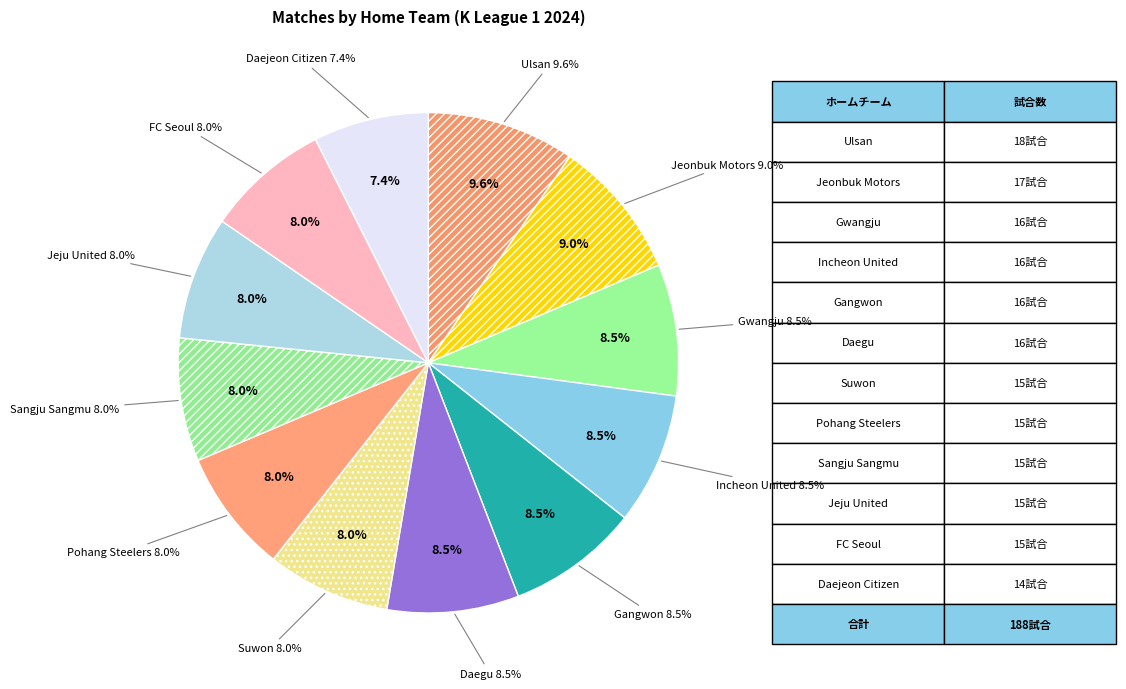

Does Jeju United account for over 50% of the chart?

No